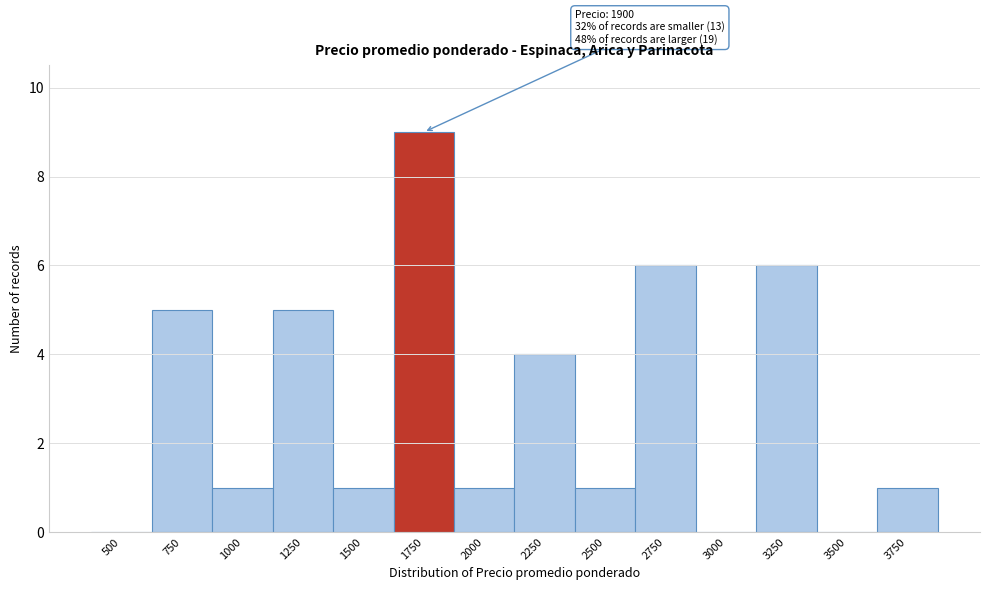

Reading left to right, what are all the values shown in this chart?

500=0	750=5	1000=1	1250=5	1500=1	1750=9	2000=1	2250=4	2500=1	2750=6	3000=0	3250=6	3500=0	3750=1